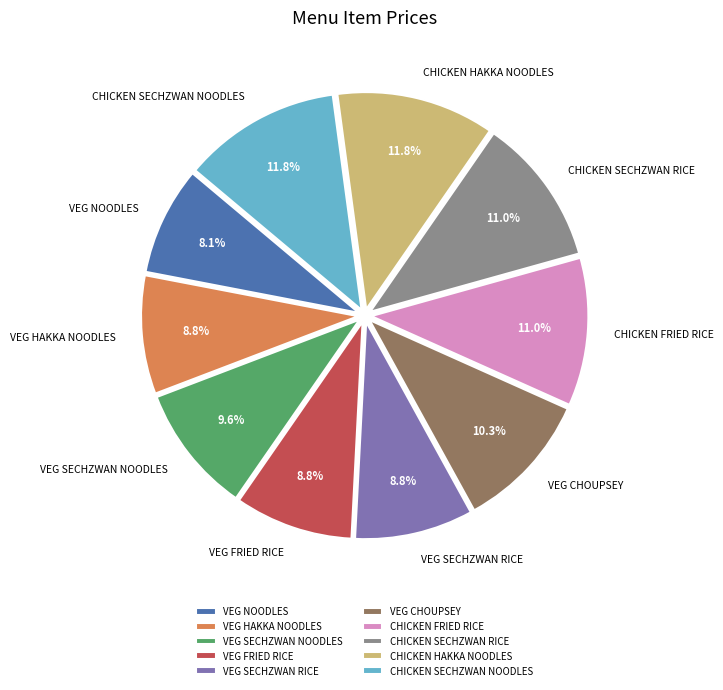

What is the ratio of the value at VEG SECHZWAN NOODLES to the value at CHICKEN FRIED RICE?

0.9